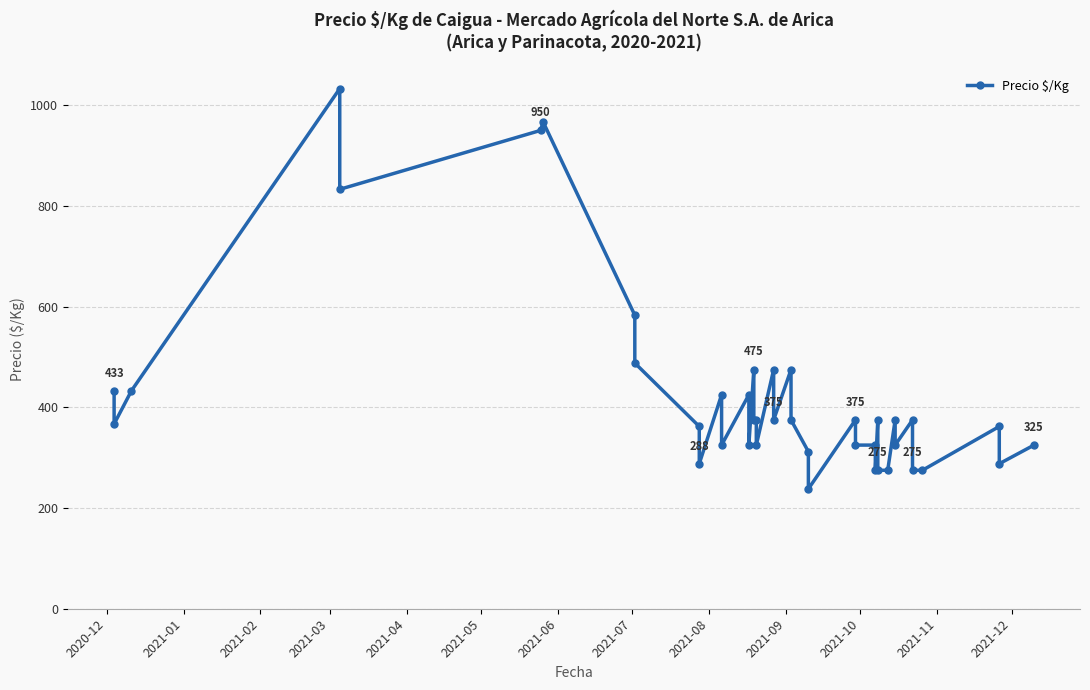

At which label does the data first exceed 375?

2020-12